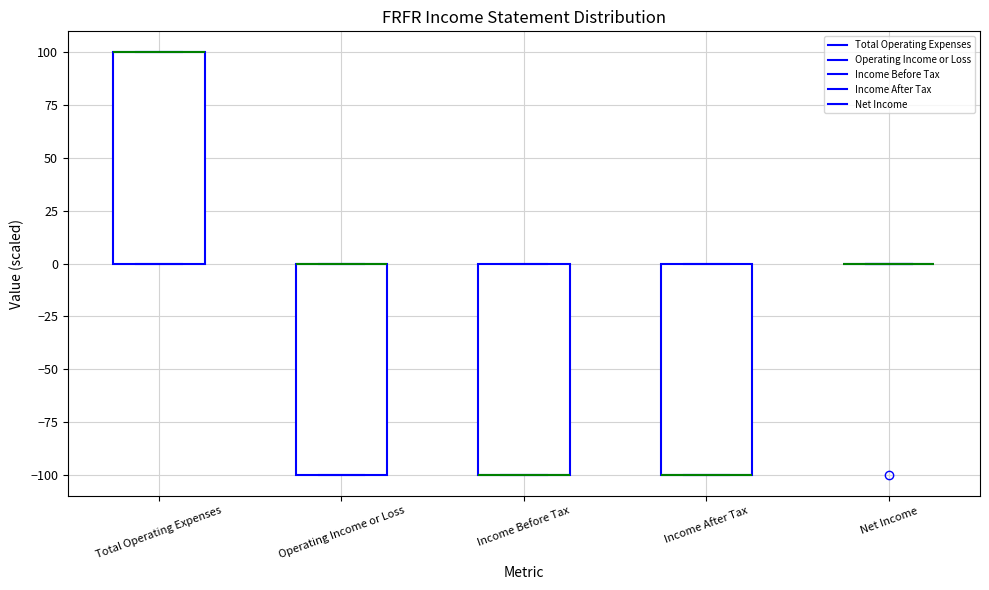

Reading left to right, transcribe this box plot: for each box, give where its median line is, the range the box spans, and where its two whiskers end, as read against the y-axis. The values are not printed on the chart, so give them approximately, as read against the axis.

Total Operating Expenses: median 100 (drawn on the box's upper edge), box 0 to 100, whiskers 0 to 100
Operating Income or Loss: median 0 (drawn on the box's upper edge), box -100 to 0, whiskers -100 to 0
Income Before Tax: median -100 (drawn on the box's lower edge), box -100 to 0, whiskers -100 to 0
Income After Tax: median -100 (drawn on the box's lower edge), box -100 to 0, whiskers -100 to 0
Net Income: box collapsed to a line at 0, whiskers 0 to 0